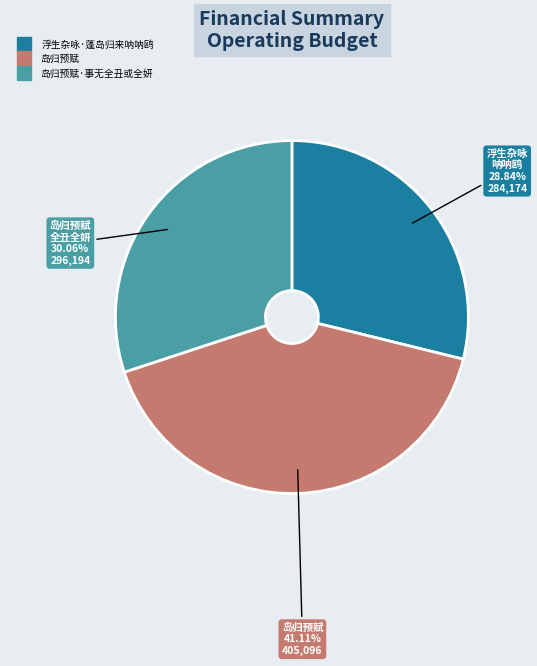

Is there a majority slice in this chart?

No